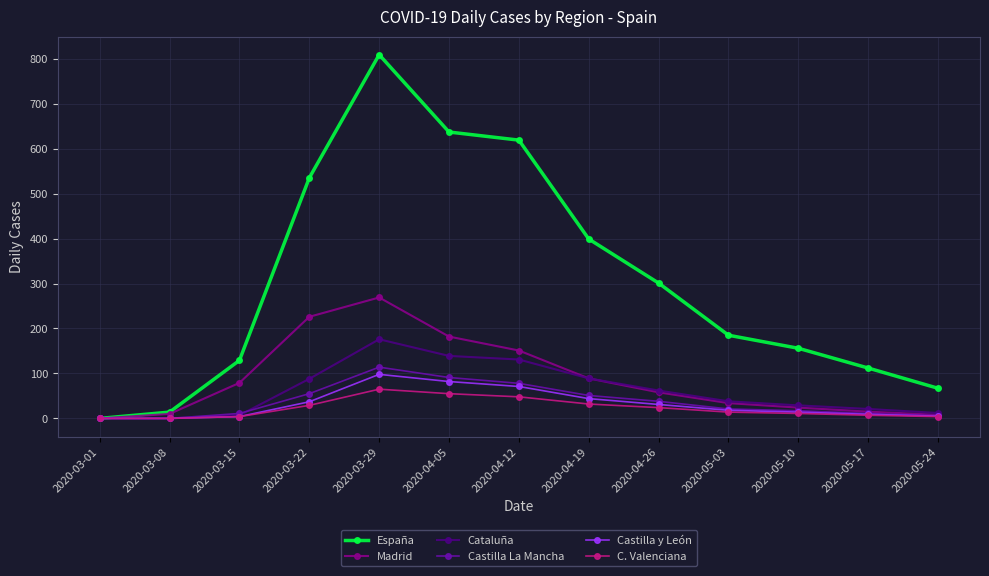

At which category does the chart reach its peak across all series?

2020-03-29